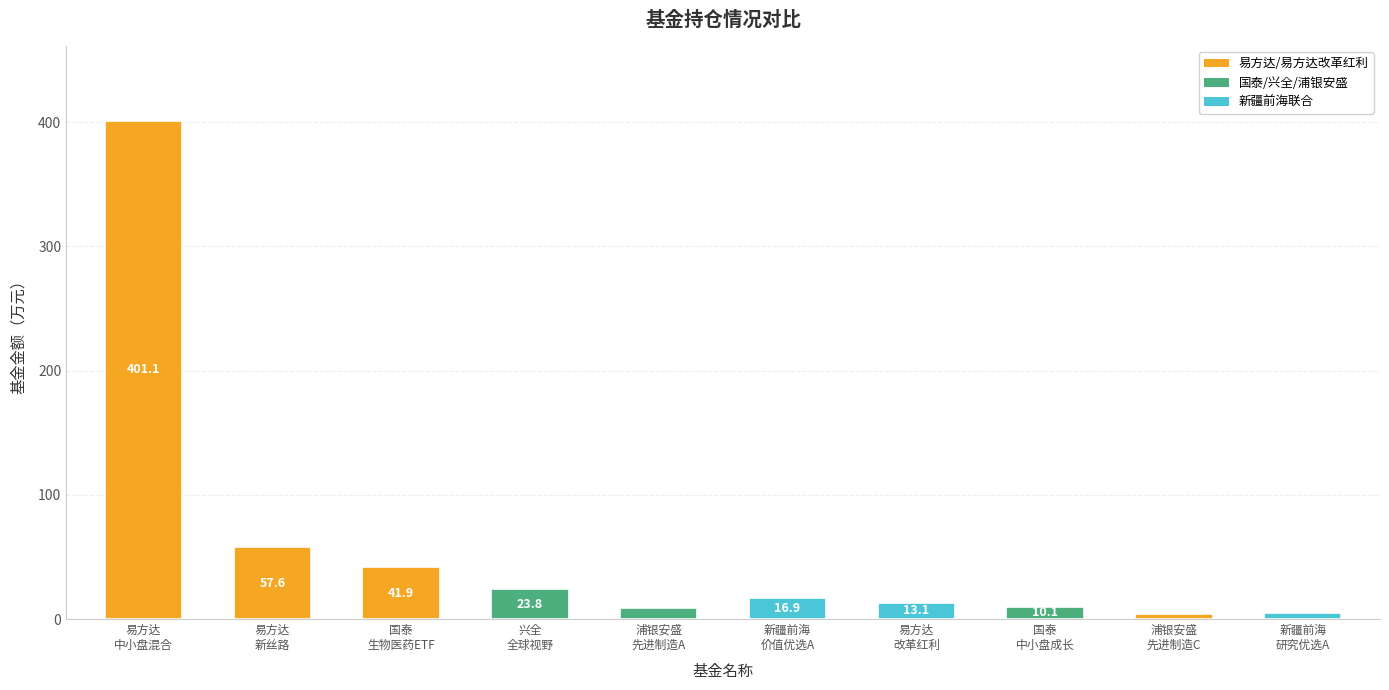

What is the difference between the second highest and second lowest values?

52.8